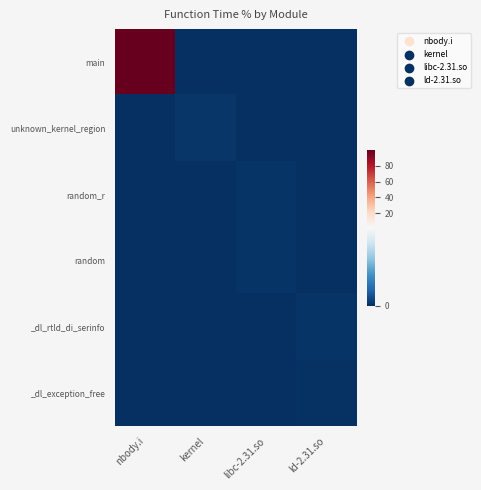

Reading left to right, extract all data points from this chart.

main: nbody.i=99.8	kernel=0.0	libc-2.31.so=0.0	ld-2.31.so=0.0
unknown_kernel_region: nbody.i=0.0	kernel=0.1	libc-2.31.so=0.0	ld-2.31.so=0.0
random_r: nbody.i=0.0	kernel=0.0	libc-2.31.so=0.0	ld-2.31.so=0.0
random: nbody.i=0.0	kernel=0.0	libc-2.31.so=0.0	ld-2.31.so=0.0
_dl_rtld_di_serinfo: nbody.i=0.0	kernel=0.0	libc-2.31.so=0.0	ld-2.31.so=0.0
_dl_exception_free: nbody.i=0.0	kernel=0.0	libc-2.31.so=0.0	ld-2.31.so=0.0